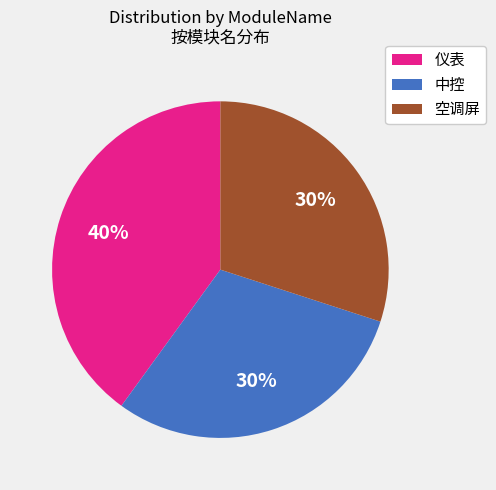

To the nearest percent, what percentage of the pie is 空调屏?

30%